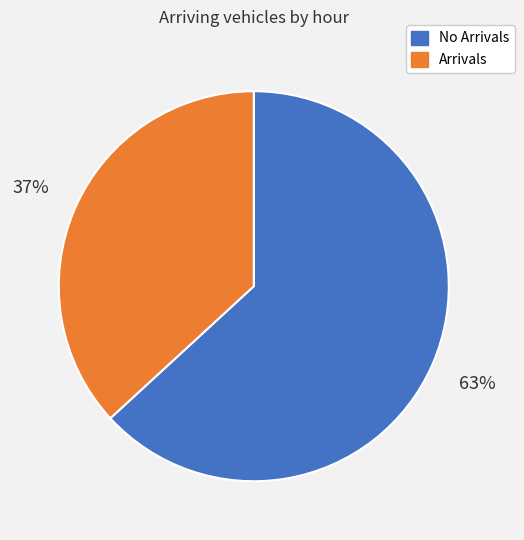

Count the number of slices in the pie.

2